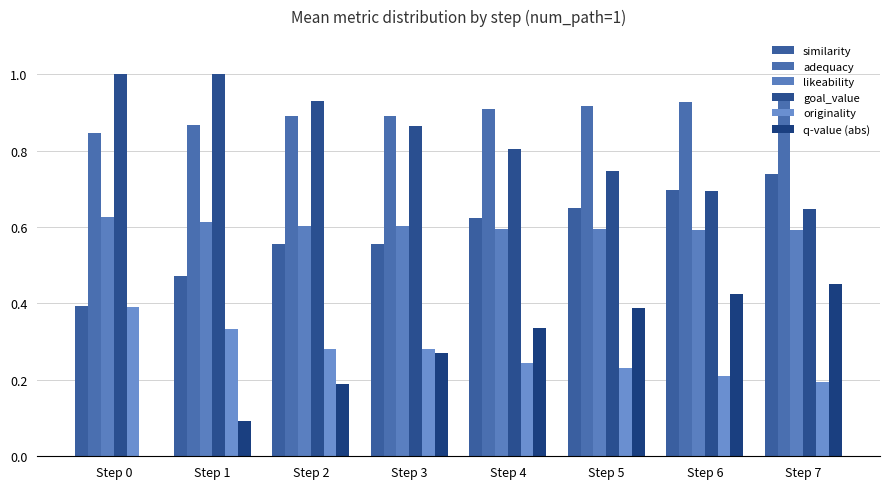

List the labels in order of similarity value, largest first.

Step 7, Step 6, Step 5, Step 4, Step 2, Step 3, Step 1, Step 0